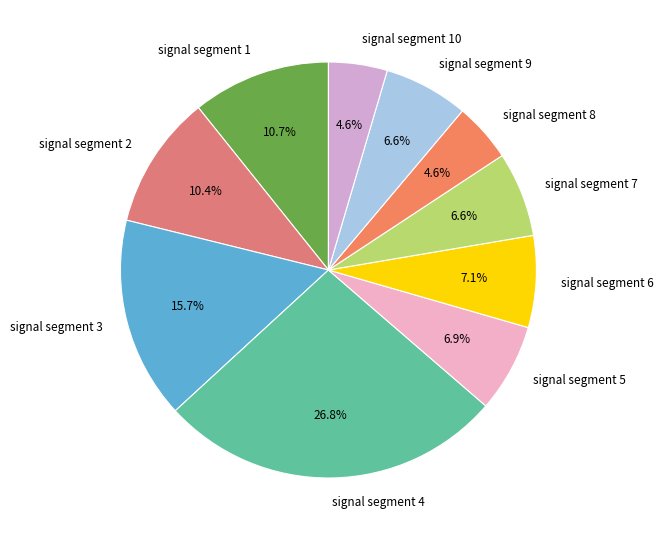

Does signal segment 2 represent more than half of the total?

No